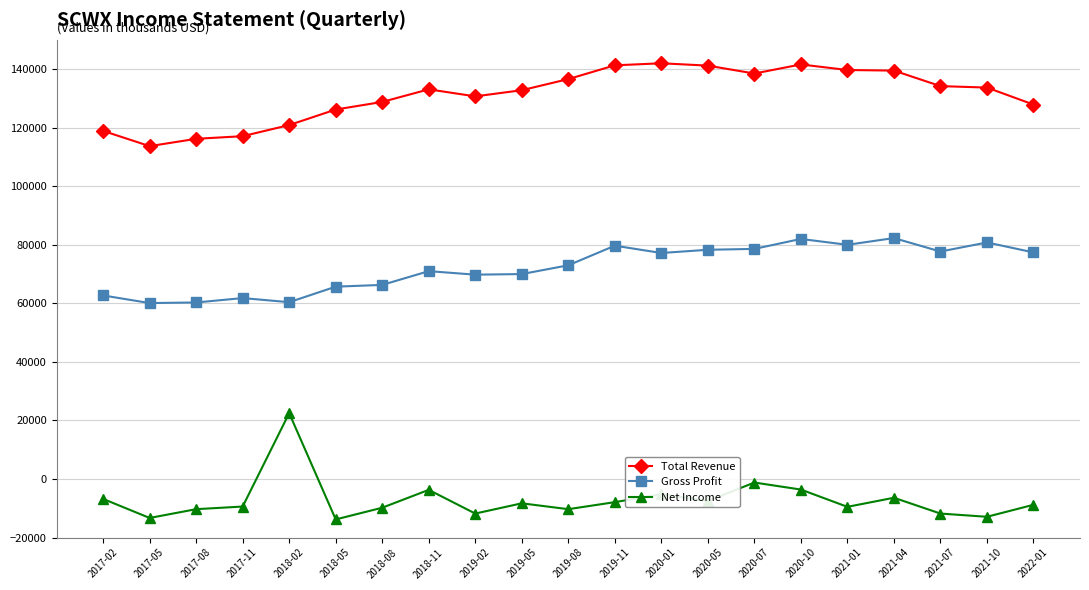

Does the chart have visible grid lines?

Yes